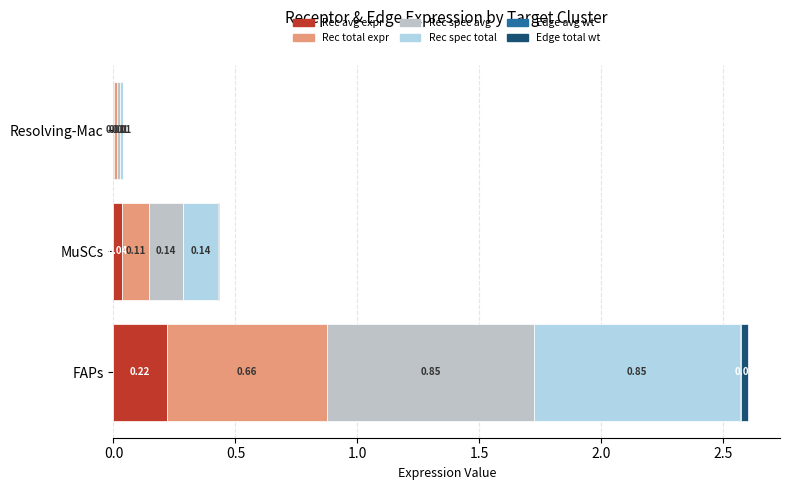

At which category is the sum across all series the highest?

FAPs